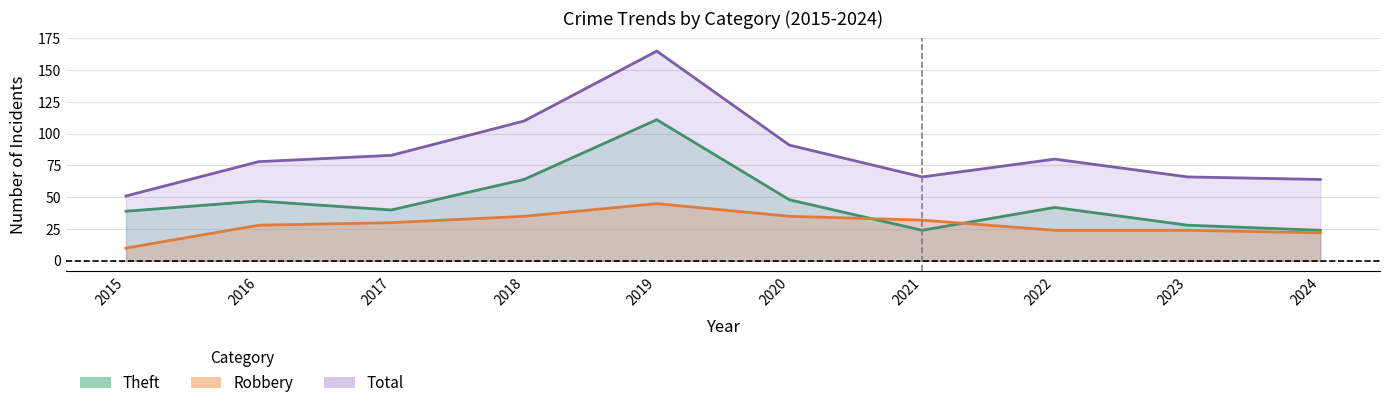

How many values in the Theft series are below 42?

5